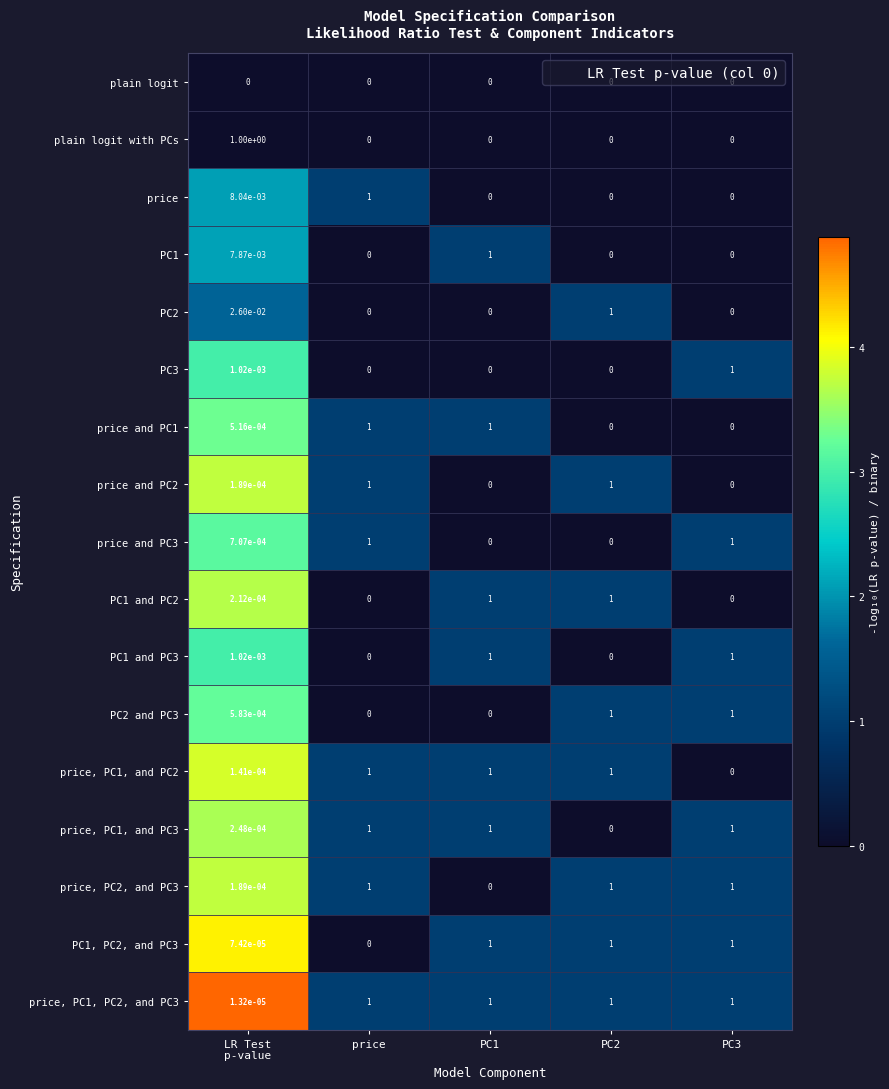

The value of price, PC1, and PC3 at price is 1.0. True or false?

True